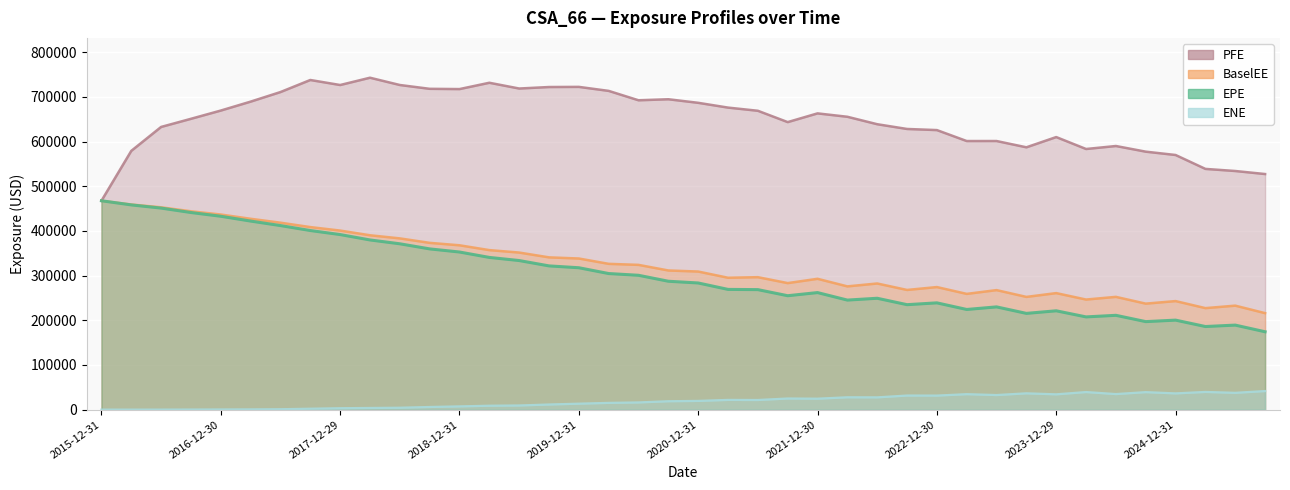

The value of PFE at 2019-03-29 is 731503.0. True or false?

True